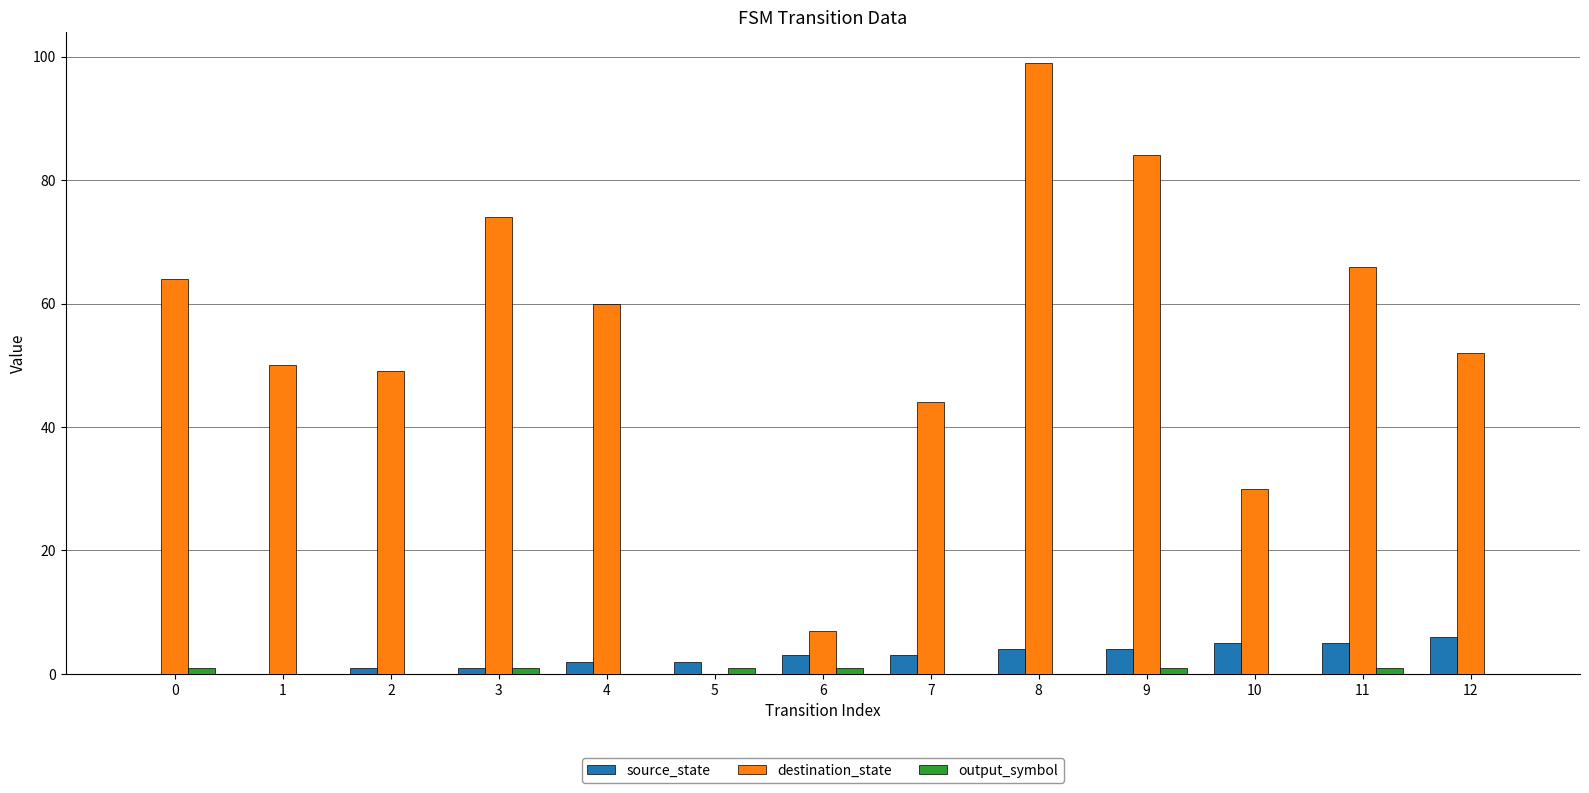

Which series has the largest range (max minus min)?

destination_state